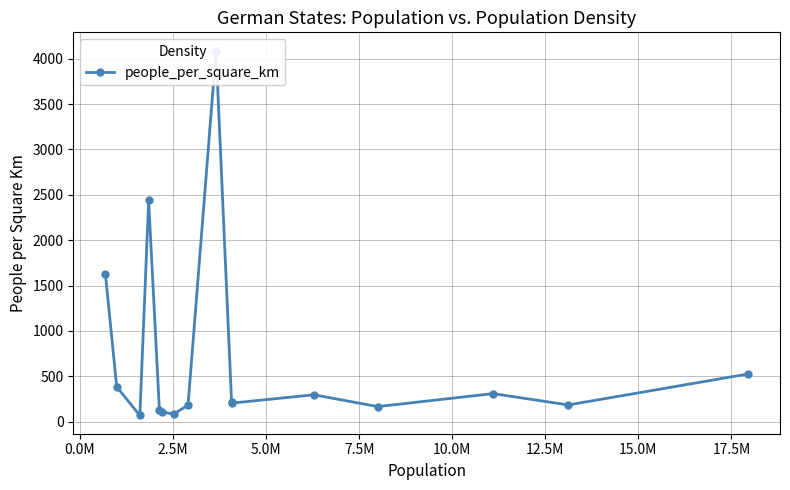

Is it true that the value at 14 is 48?

False